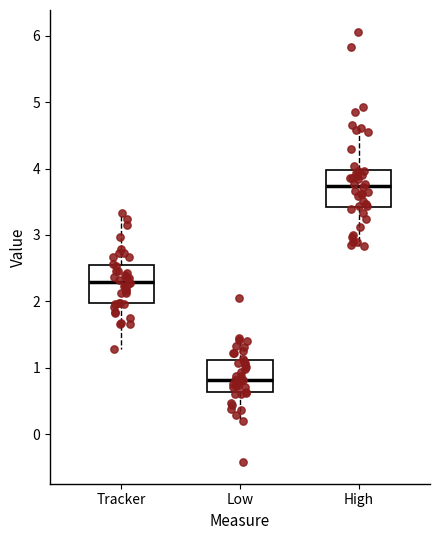

Which box's median line is the lowest?

Low